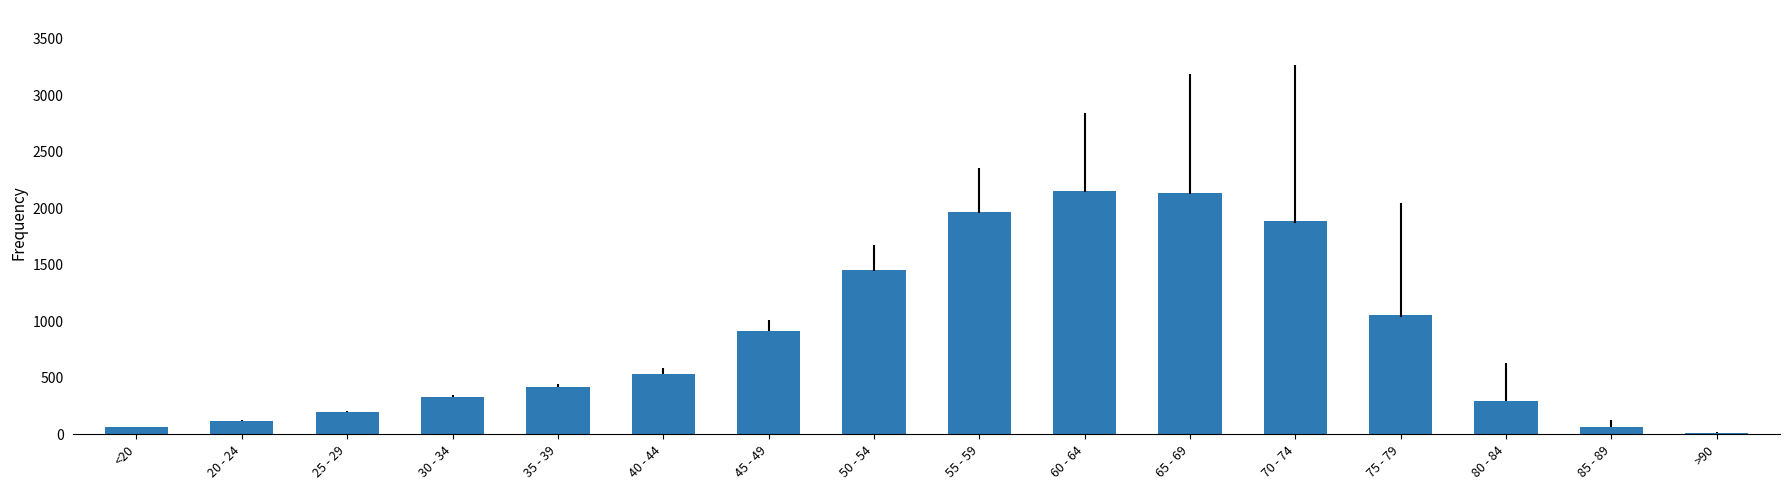

Between 50 - 54 and >90, which is larger?

50 - 54